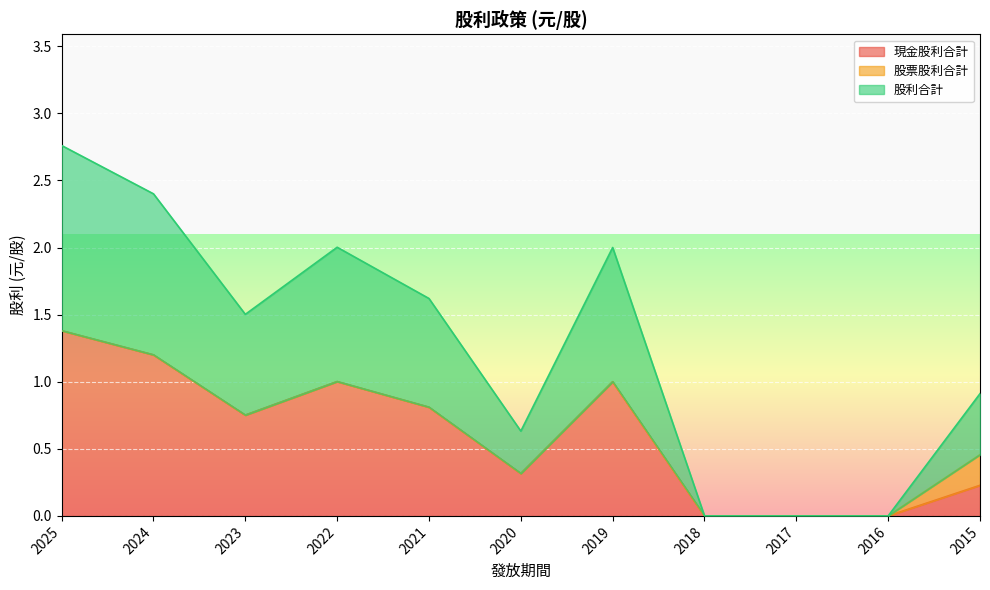

How many positive values does the 股利合計 series have?

8